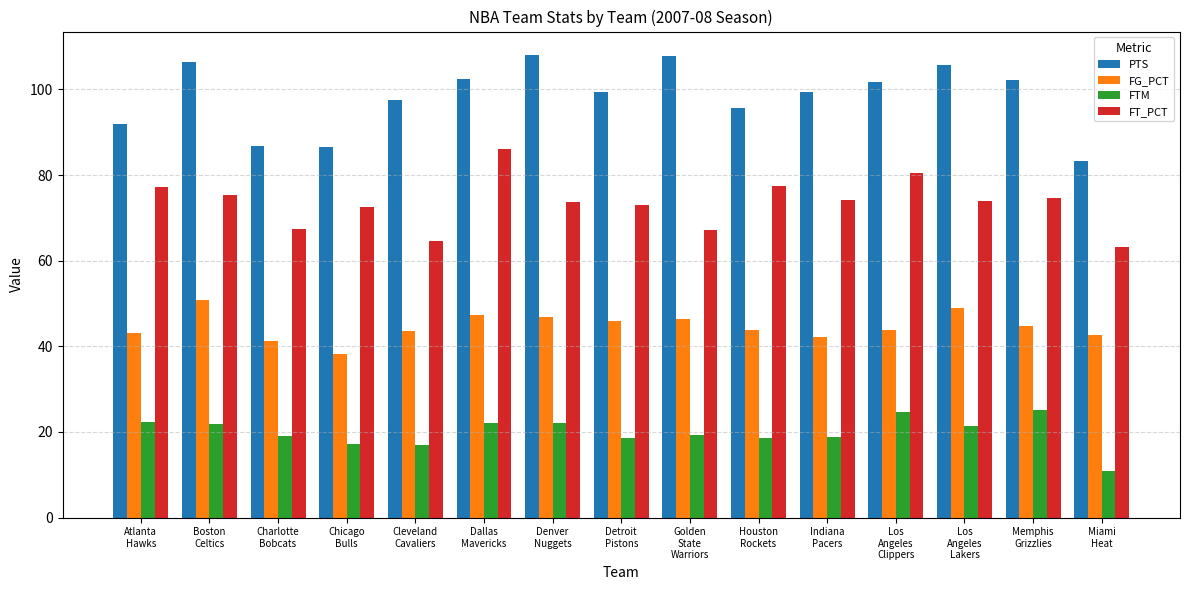

Rank the series at Golden
State
Warriors from highest to lowest value.

PTS, FT_PCT, FG_PCT, FTM